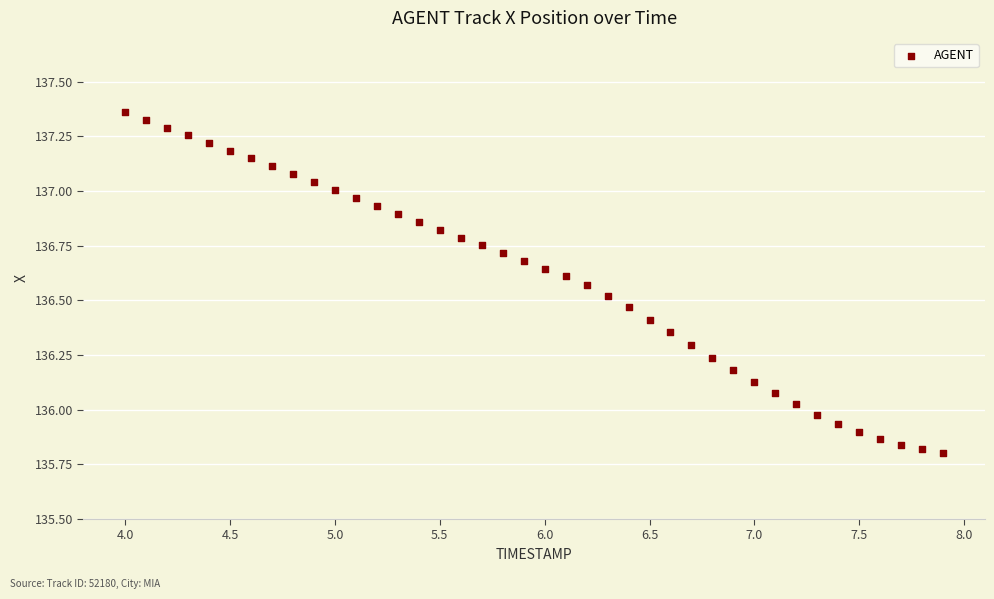

What is the range of Y values (max minus min)?

1.6